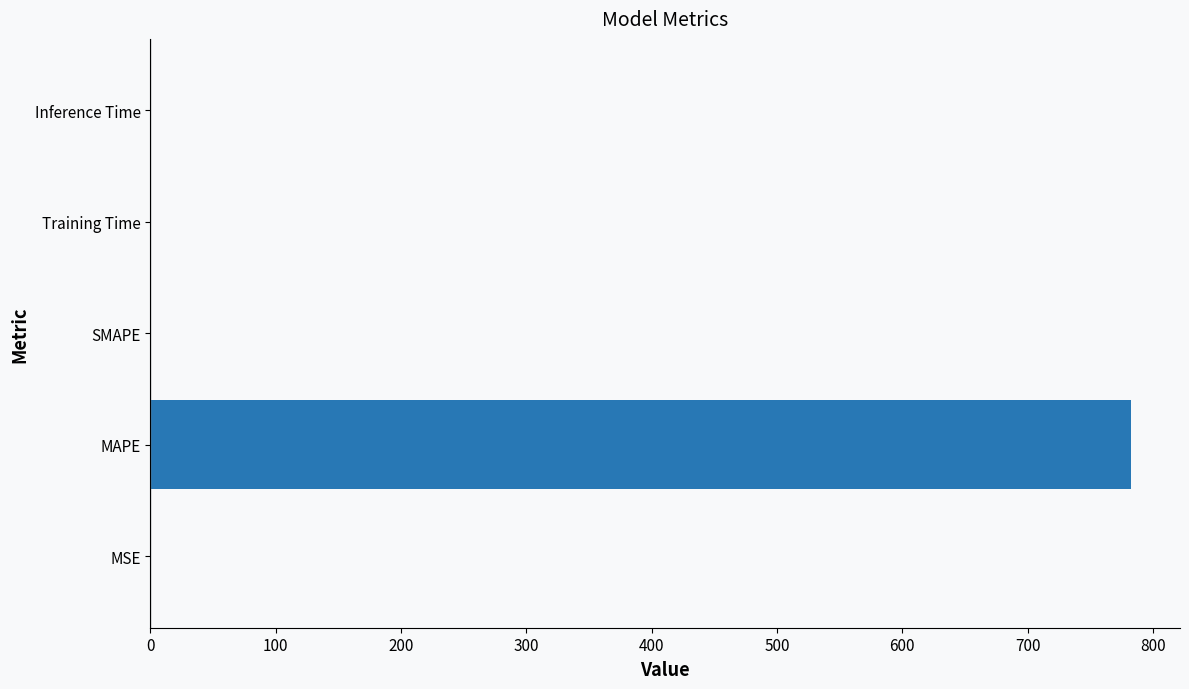

True or false: the data shows 0.0 at SMAPE.

True